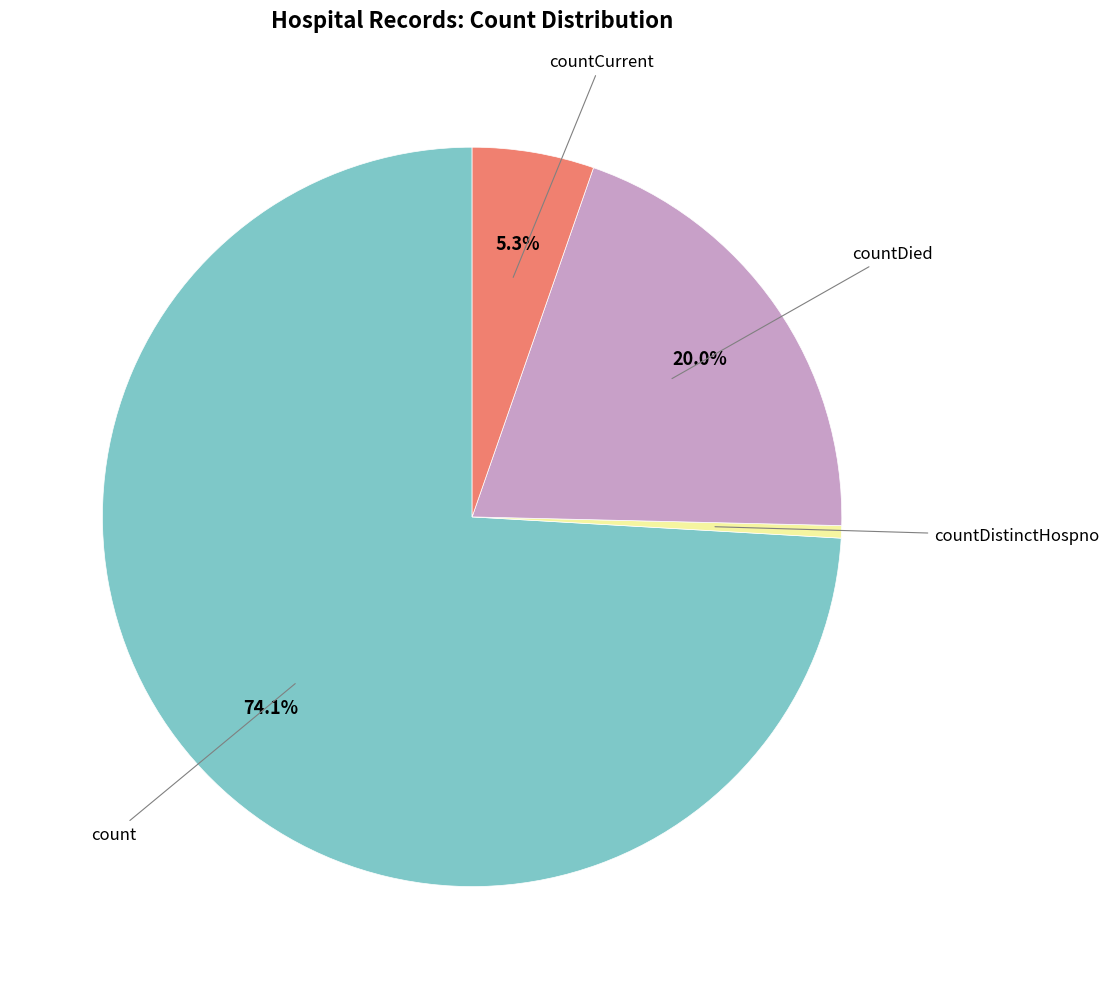

Is there any slice that represents more than half of the pie?

Yes